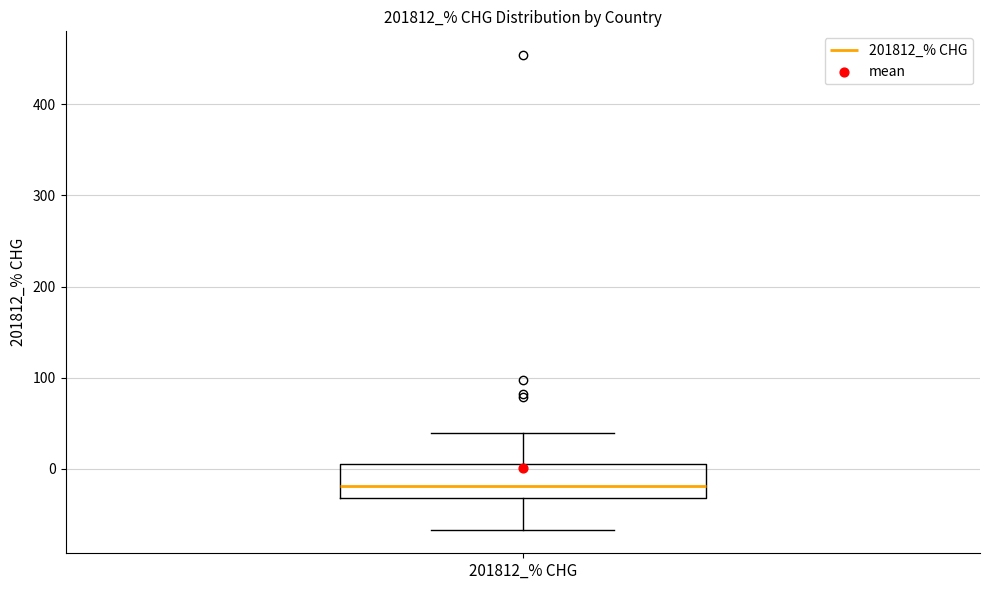

Where is the upper edge of the box for 201812_% CHG on the y-axis? The values are not printed on the chart, so give them approximately, as read against the axis.

10